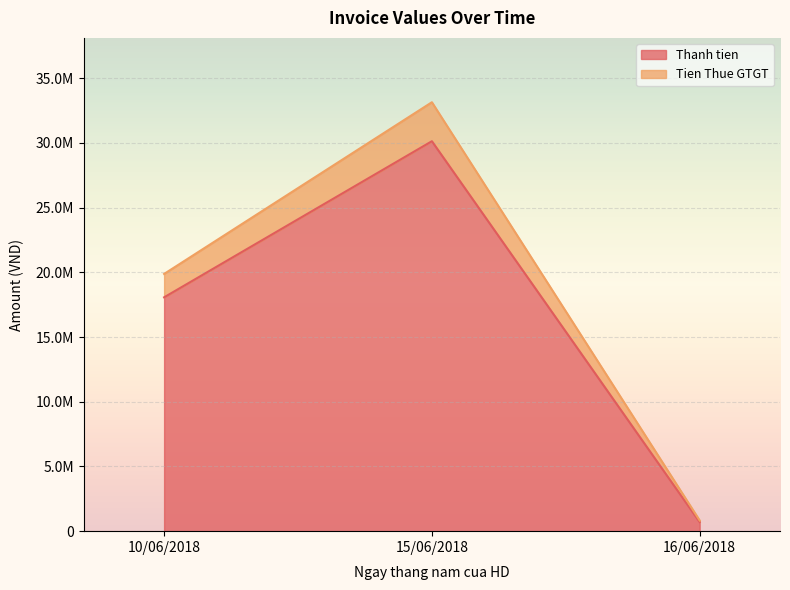

What is the sum of all Thanh tien values?

48909090